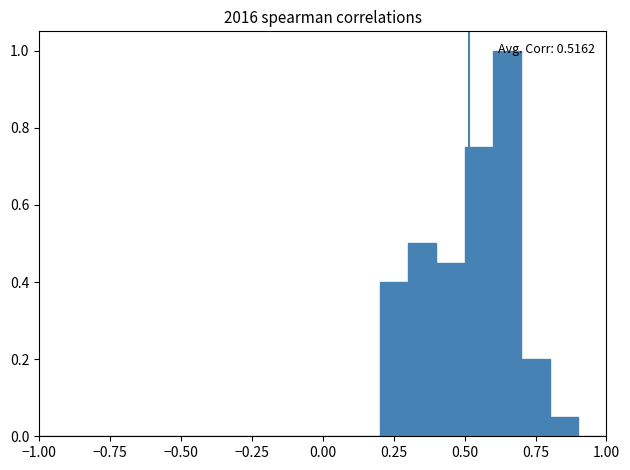

Around what value on the x-axis is the tallest bar? Give the approximate position of its centre, as read against the axis.

0.65